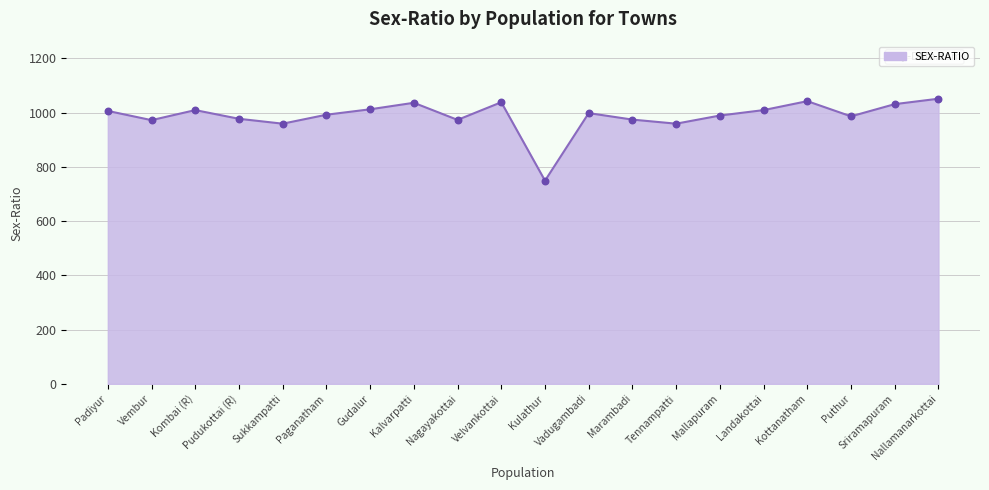

Approximately how many times larger is the value at Vadugambadi compared to Kalvarpatti?

1.0